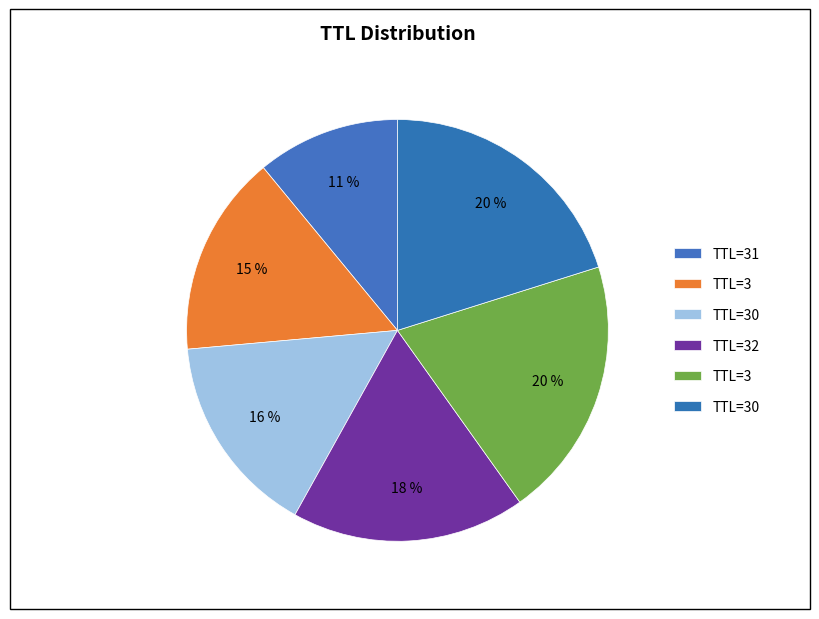

Rank the categories by value from lowest to highest.

31, 3, 30, 32, 3, 30